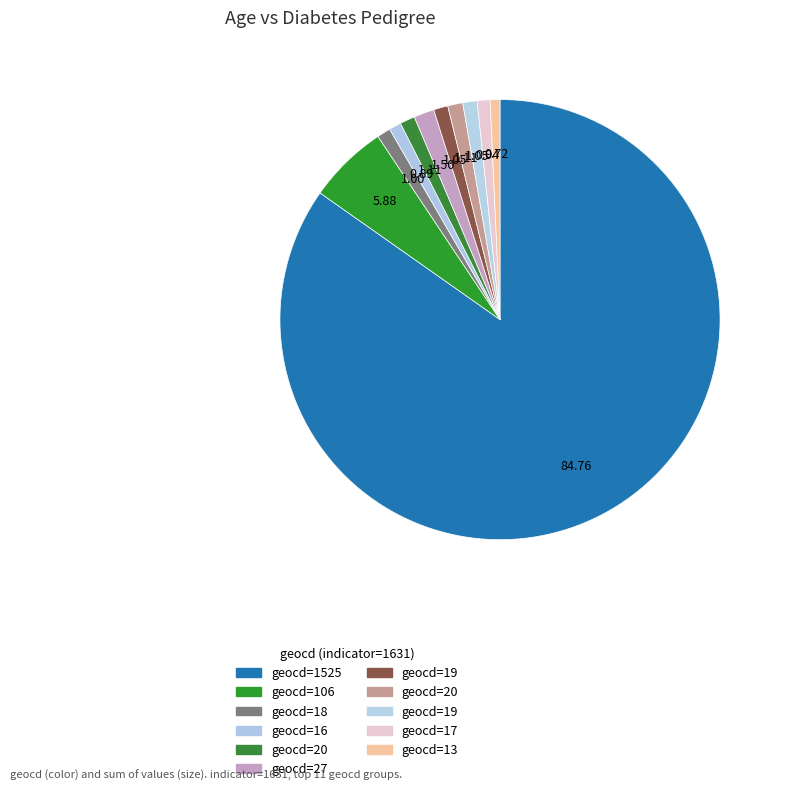

How many segments does this pie chart have?

11